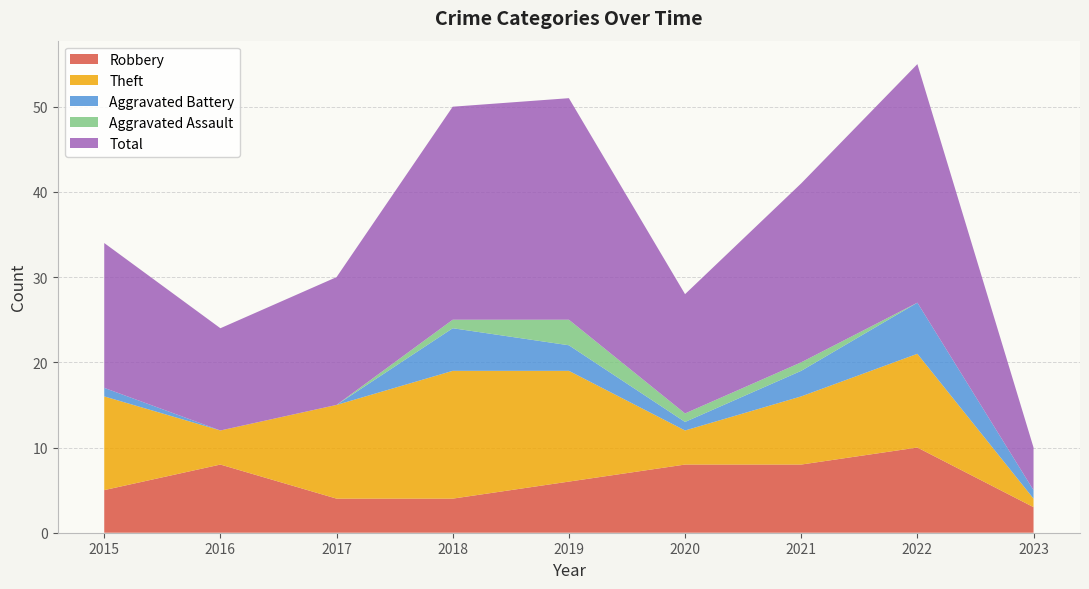

Reading left to right, what are all the values shown in this chart?

Robbery: 5	8	4	4	6	8	8	10	3
Theft: 11	4	11	15	13	4	8	11	1
Aggravated Battery: 1	0	0	5	3	1	3	6	1
Aggravated Assault: 0	0	0	1	3	1	1	0	0
Total: 17	12	15	25	26	14	21	28	5